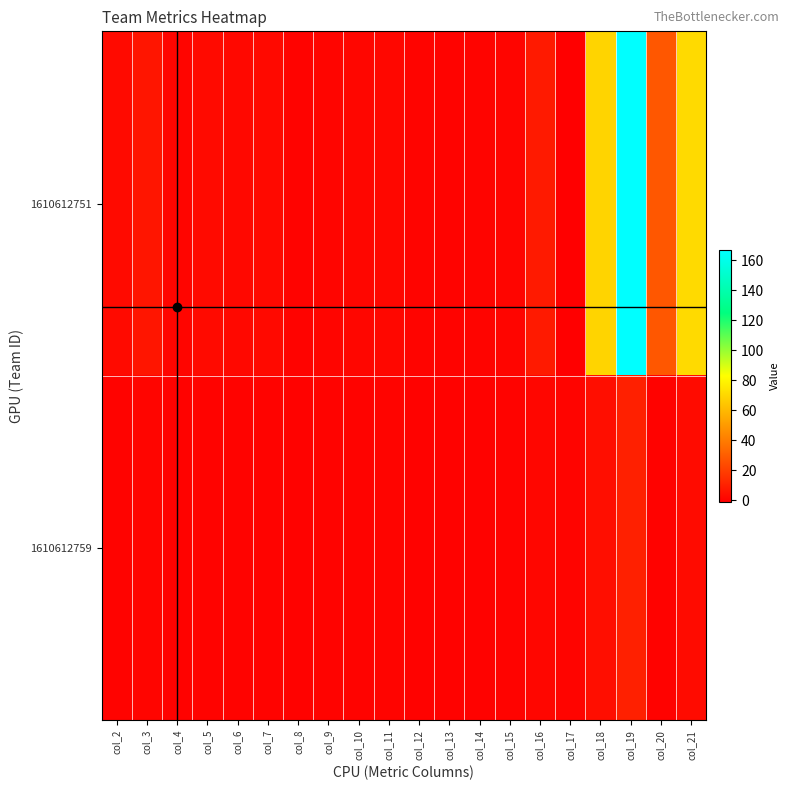

What is the spread (max minus min) of values at col_6?

1.4